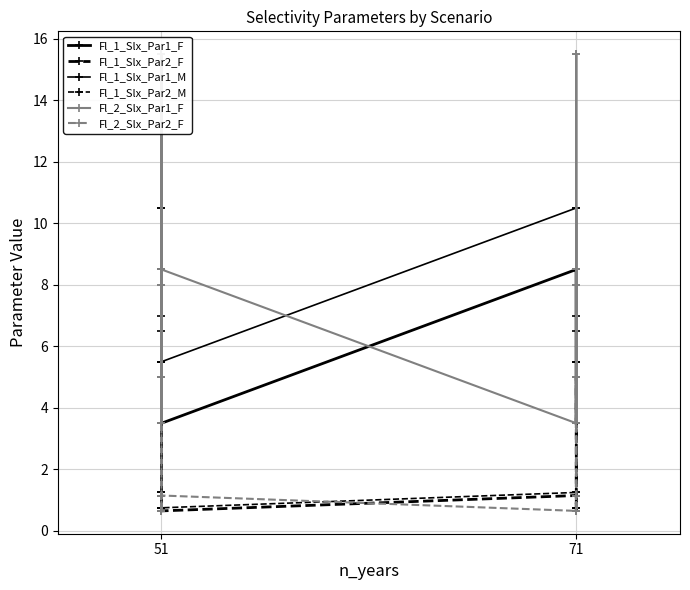

Does the chart have visible grid lines?

Yes